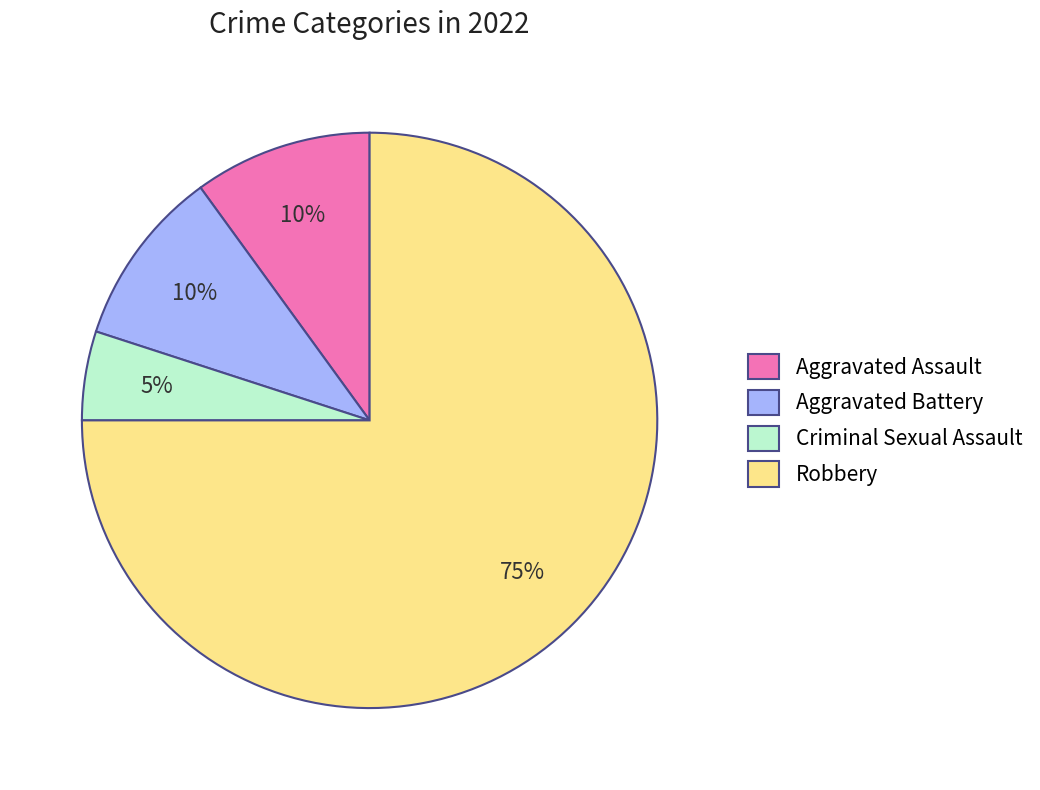

Which category has the smallest portion of the pie?

Criminal Sexual Assault